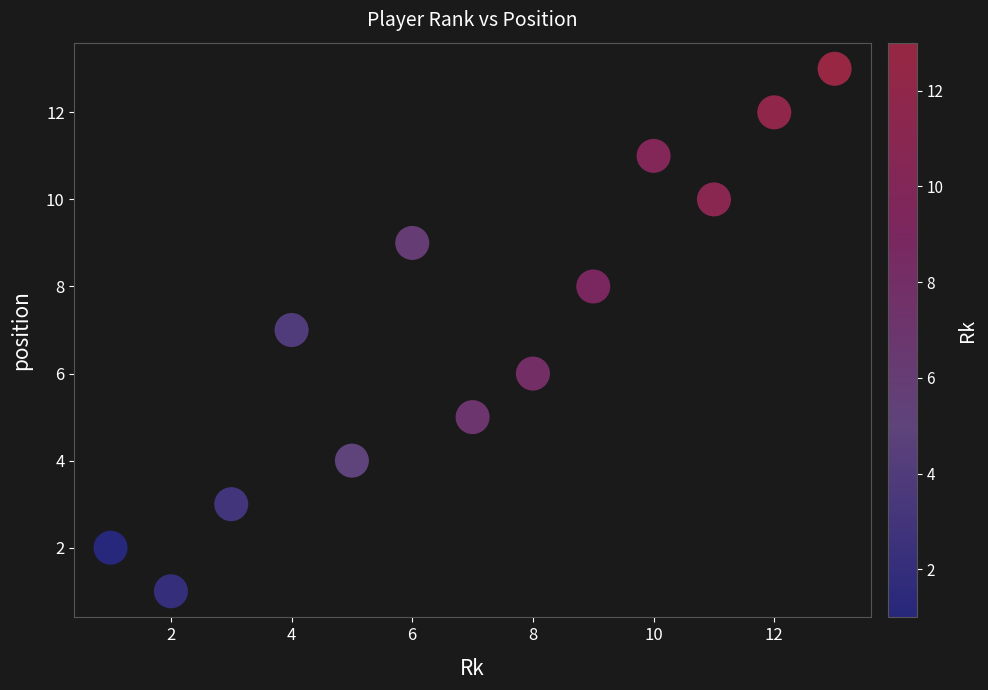

What is the range of Y values (max minus min)?

12